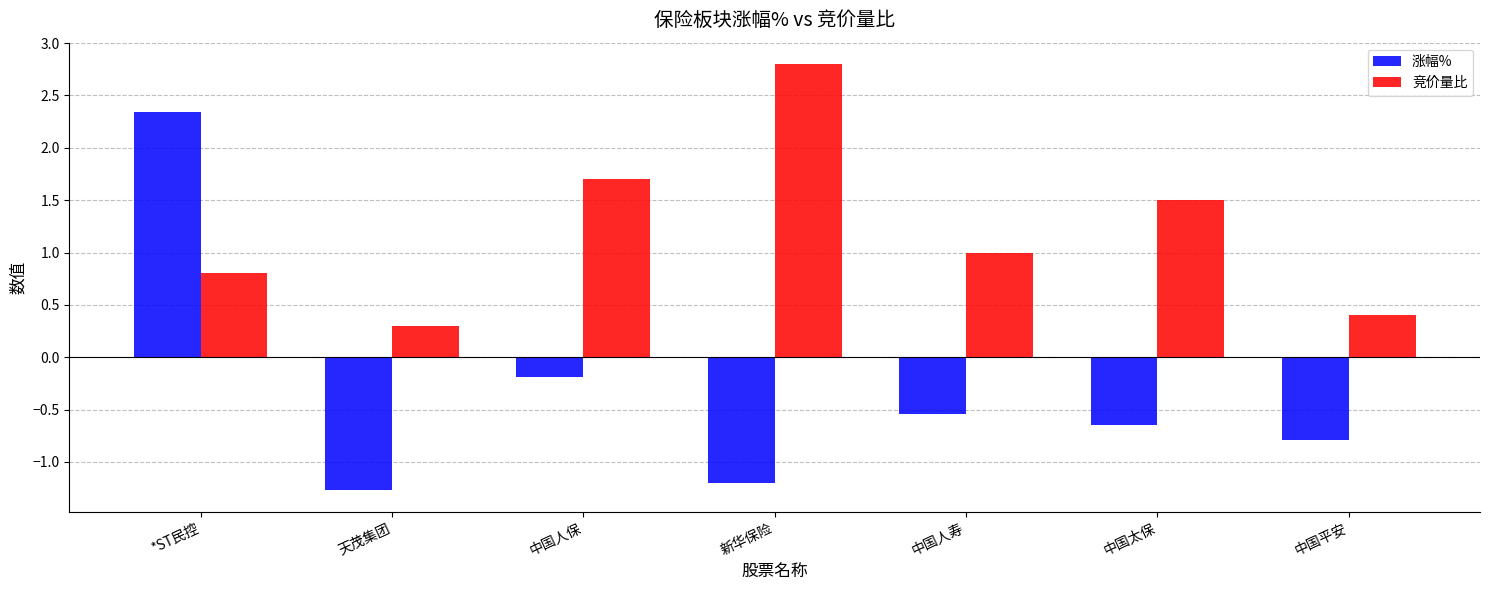

True or false: 竞价量比 has a value of 1.0 at 中国人寿.

True